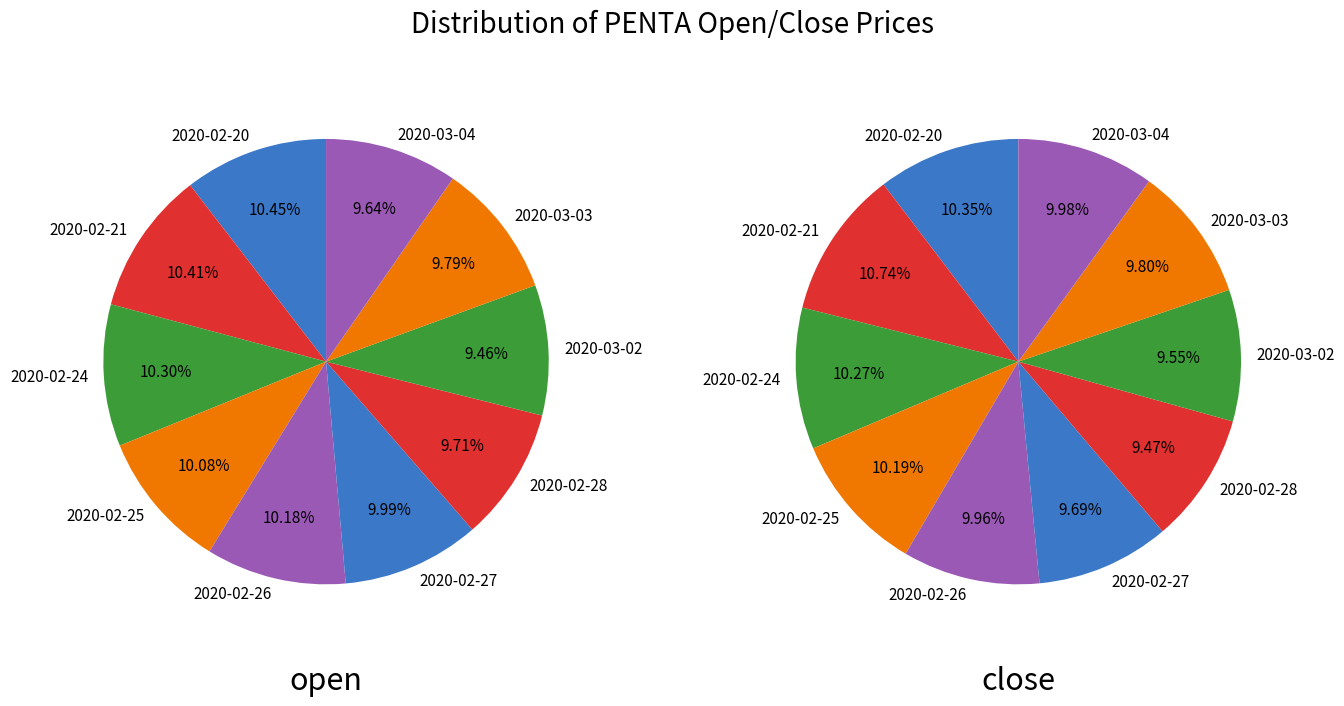

Rank the categories by close value from lowest to highest.

2020-02-28, 2020-03-02, 2020-02-27, 2020-03-03, 2020-02-26, 2020-03-04, 2020-02-25, 2020-02-24, 2020-02-20, 2020-02-21